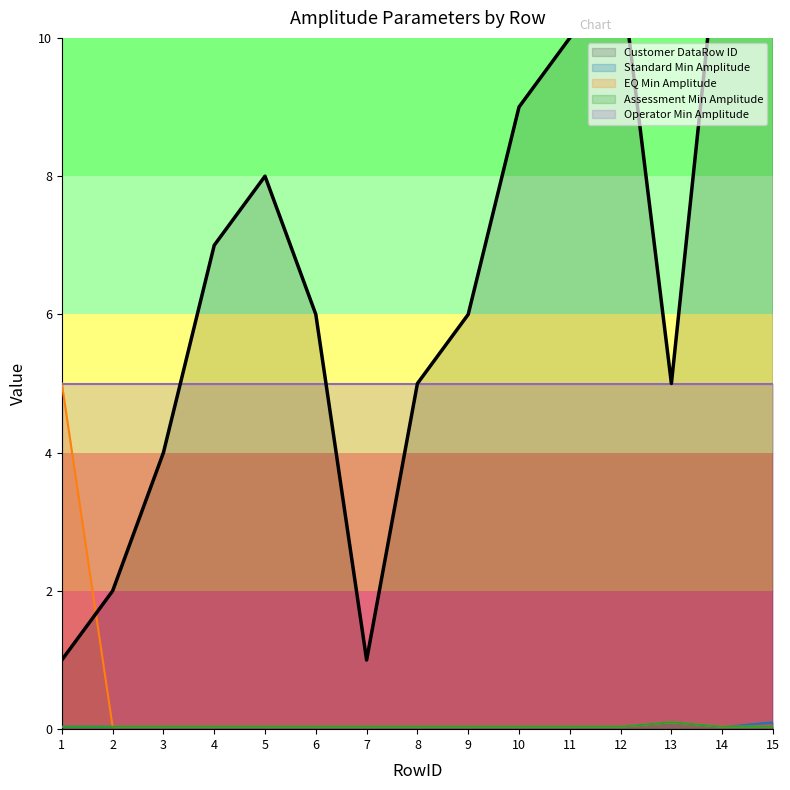

Which series changed the most between 6 and 7?

Customer DataRow ID